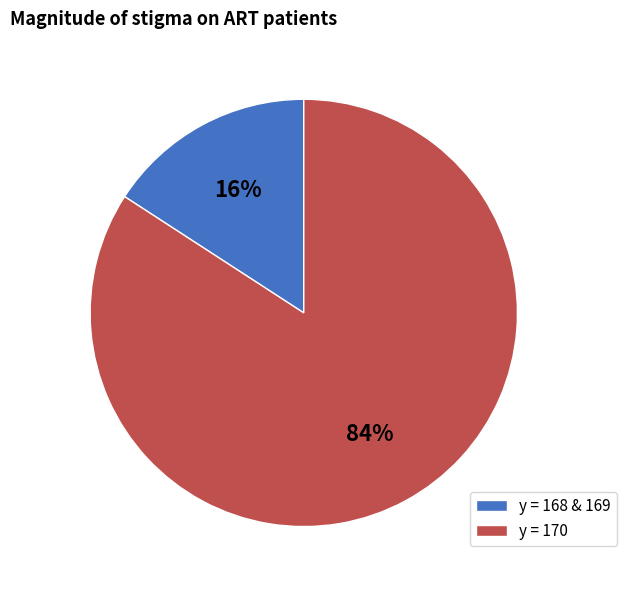

How many segments does this pie chart have?

2